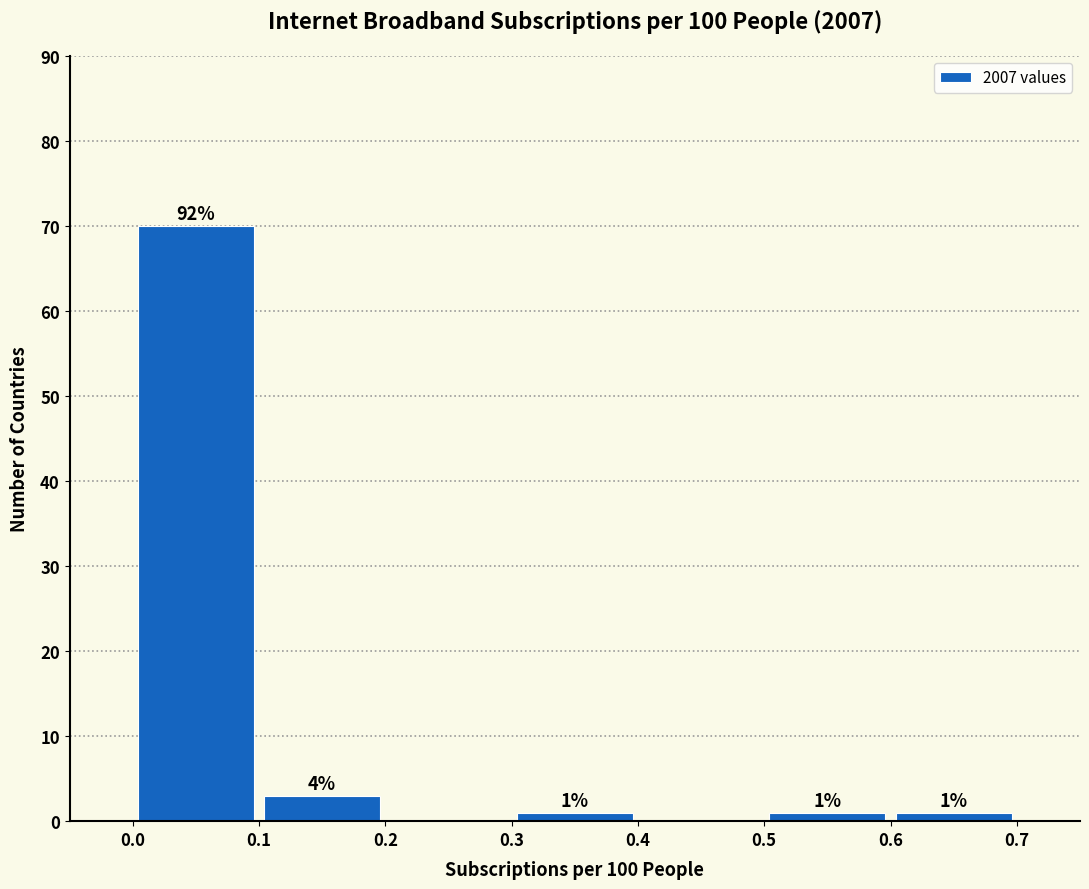

Which range on the x-axis has the tallest bar?

0.0 to 0.1